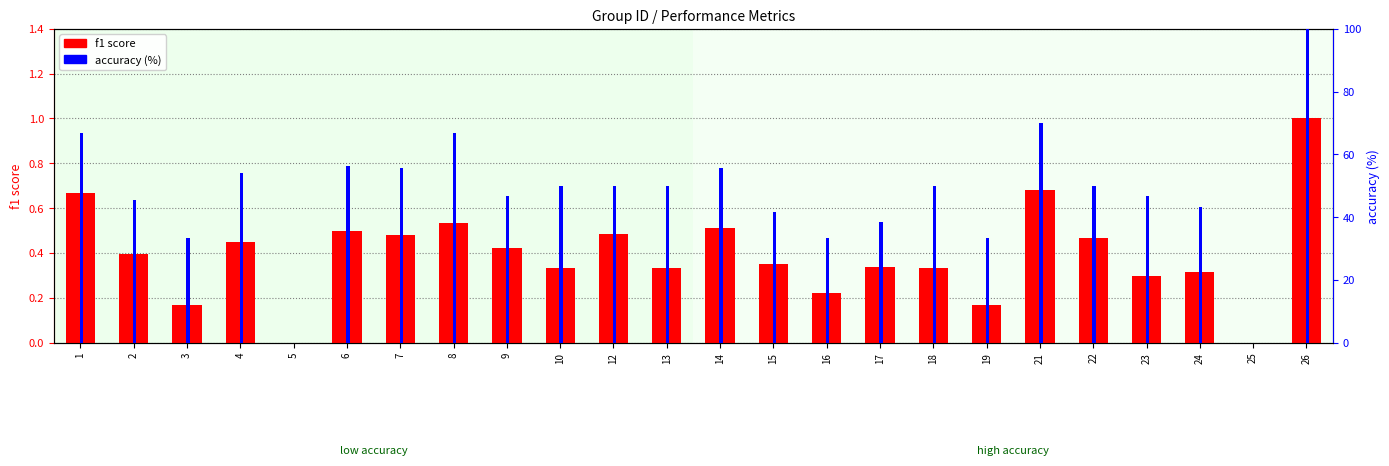

Where is f1 score nearest to the value 0?

5